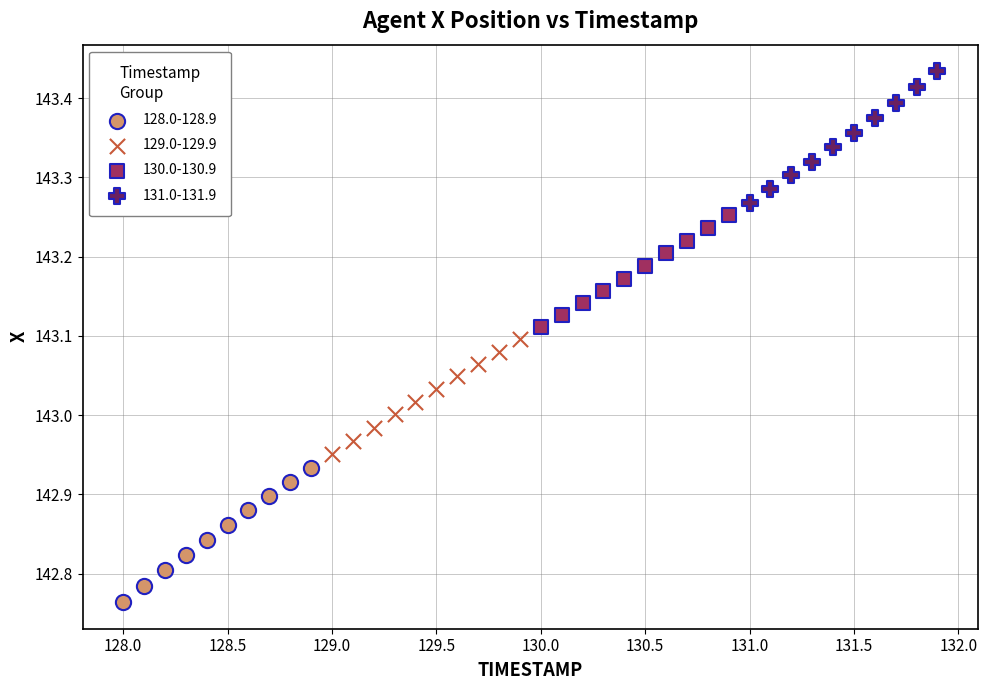

Which series has the largest Y range (max minus min)?

128.0-128.9